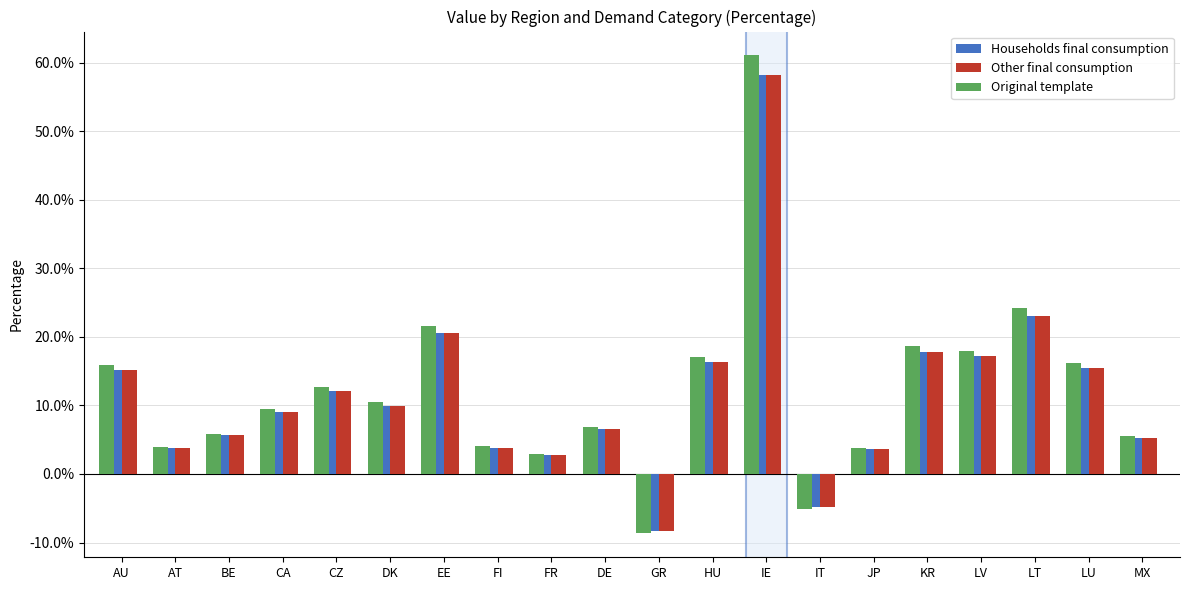

Are the bars grouped side by side (vs. stacked)?

Yes